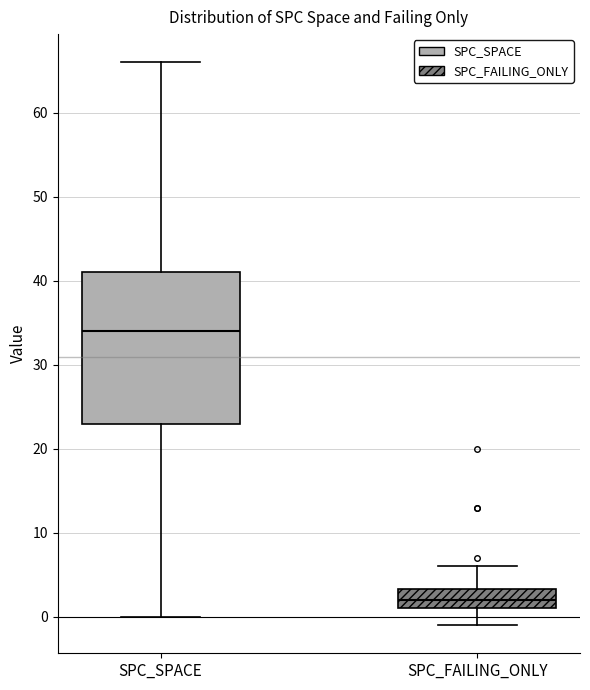

Which box's median line is the lowest?

SPC_FAILING_ONLY